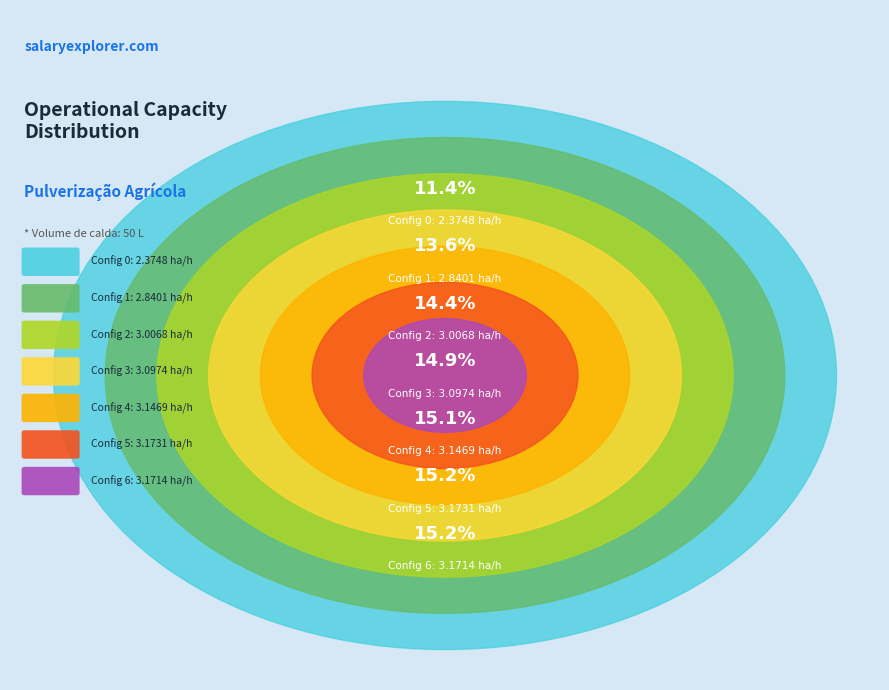

How many segments does this pie chart have?

7